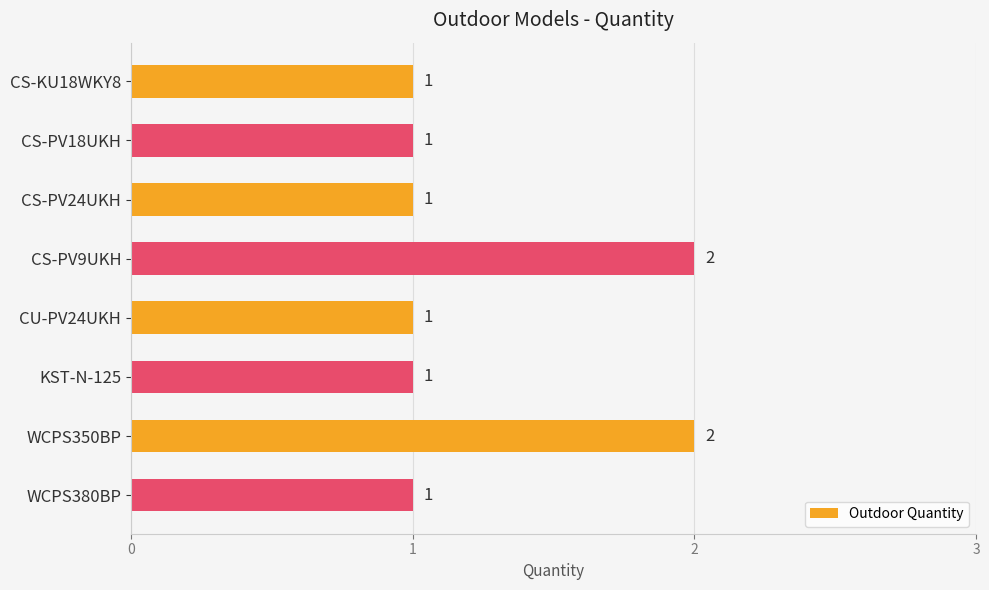

The value at CS-PV18UKH is 1. True or false?

True